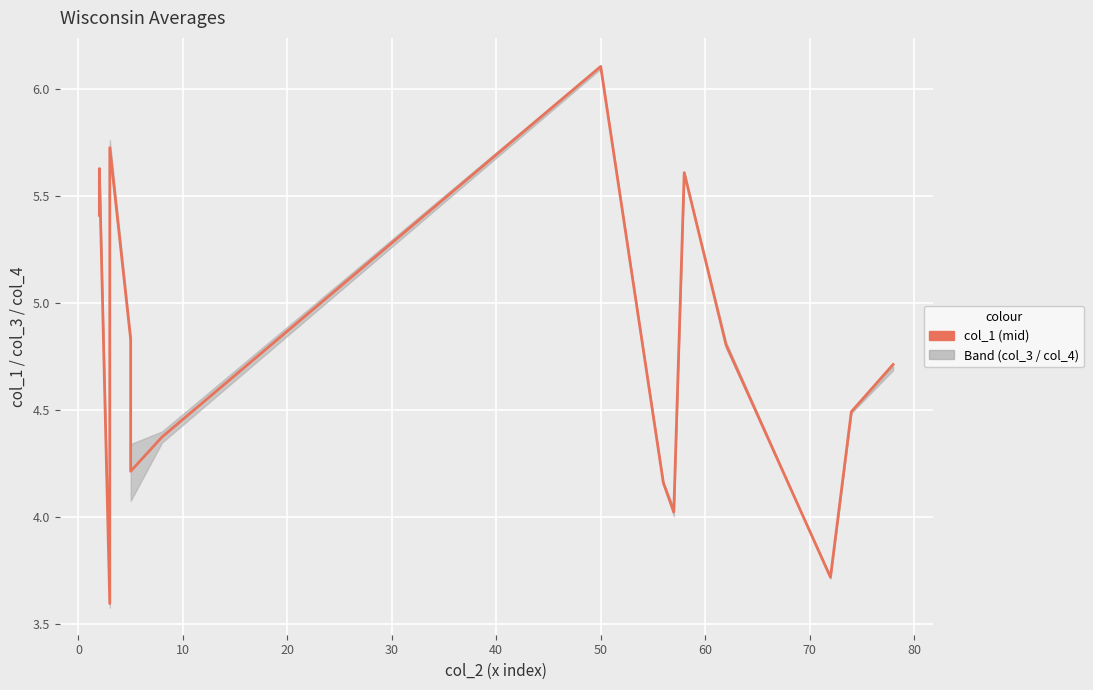

Which has a higher value, 80 or 10?

80